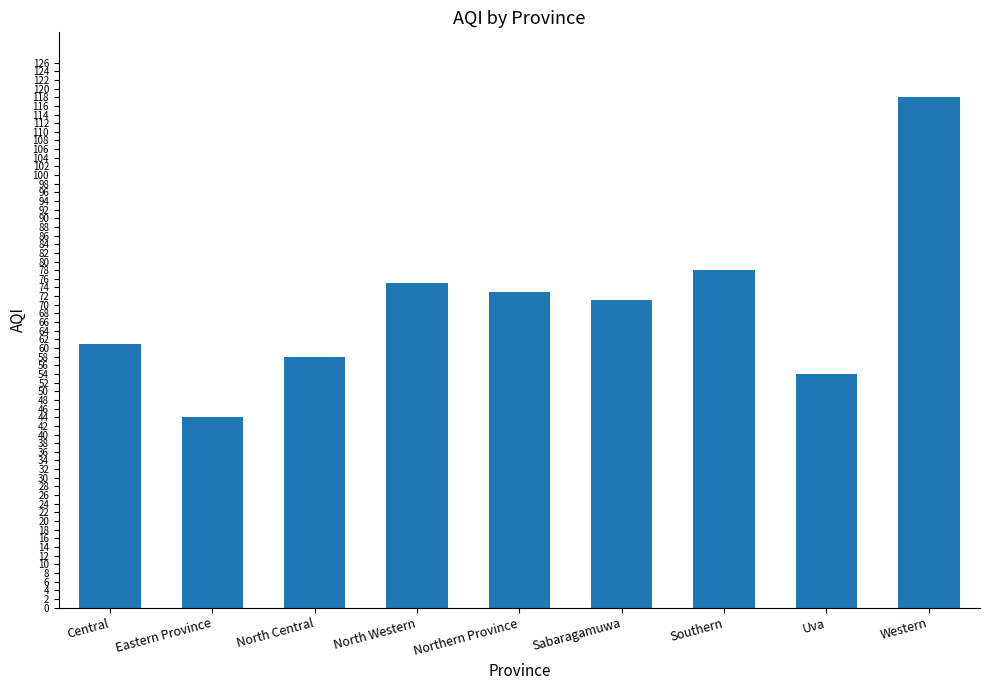

Reading right to left, extract all data points from this chart.

118	54	78	71	73	75	58	44	61